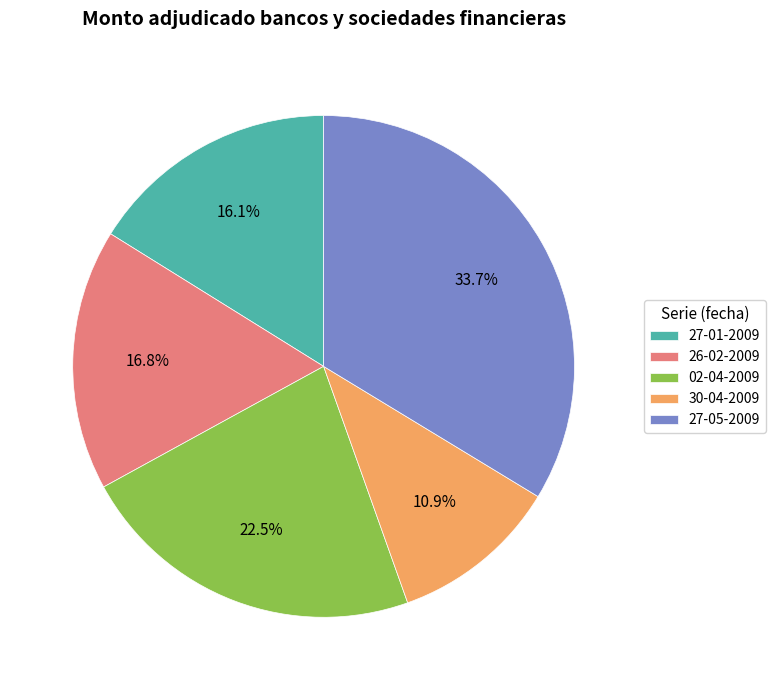

Between 27-01-2009 and 30-04-2009, which is larger?

27-01-2009